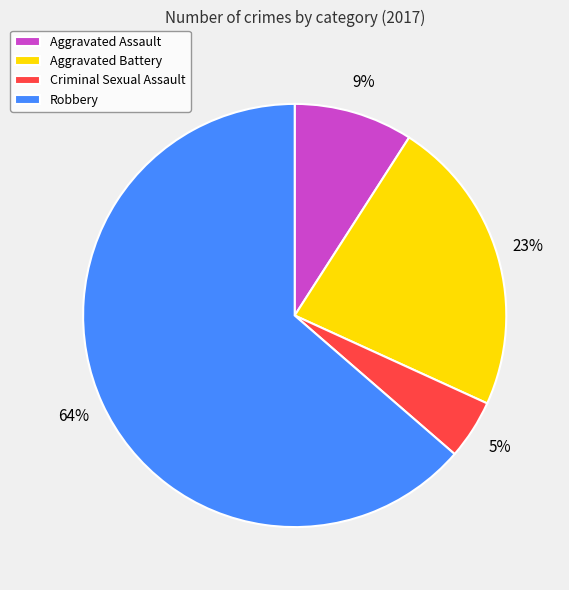

What percentage is the Aggravated Battery slice, to the nearest percent?

23%